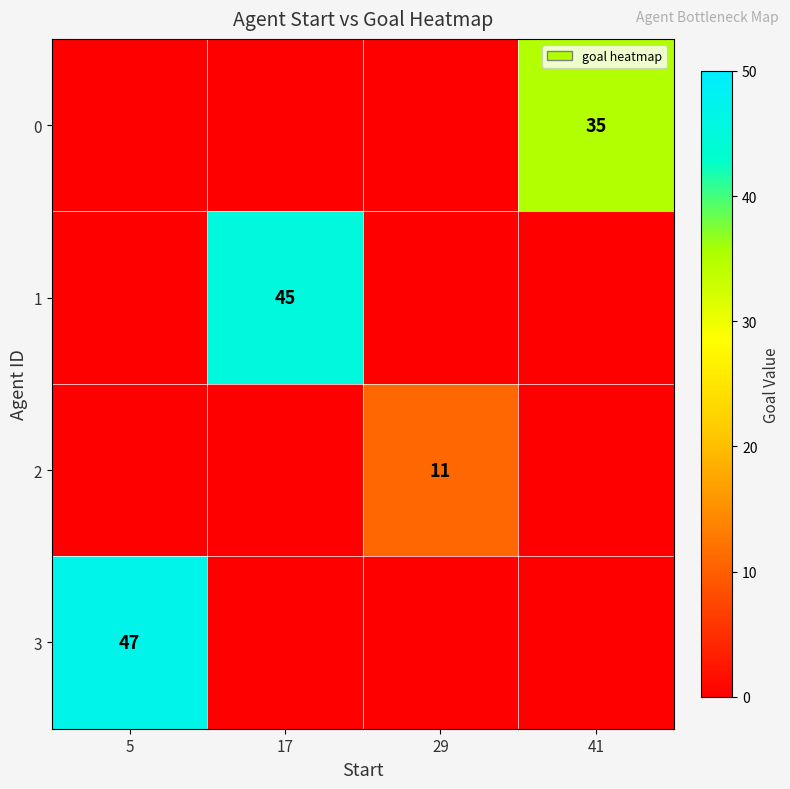

The value of 1 at 17 is 64. True or false?

False